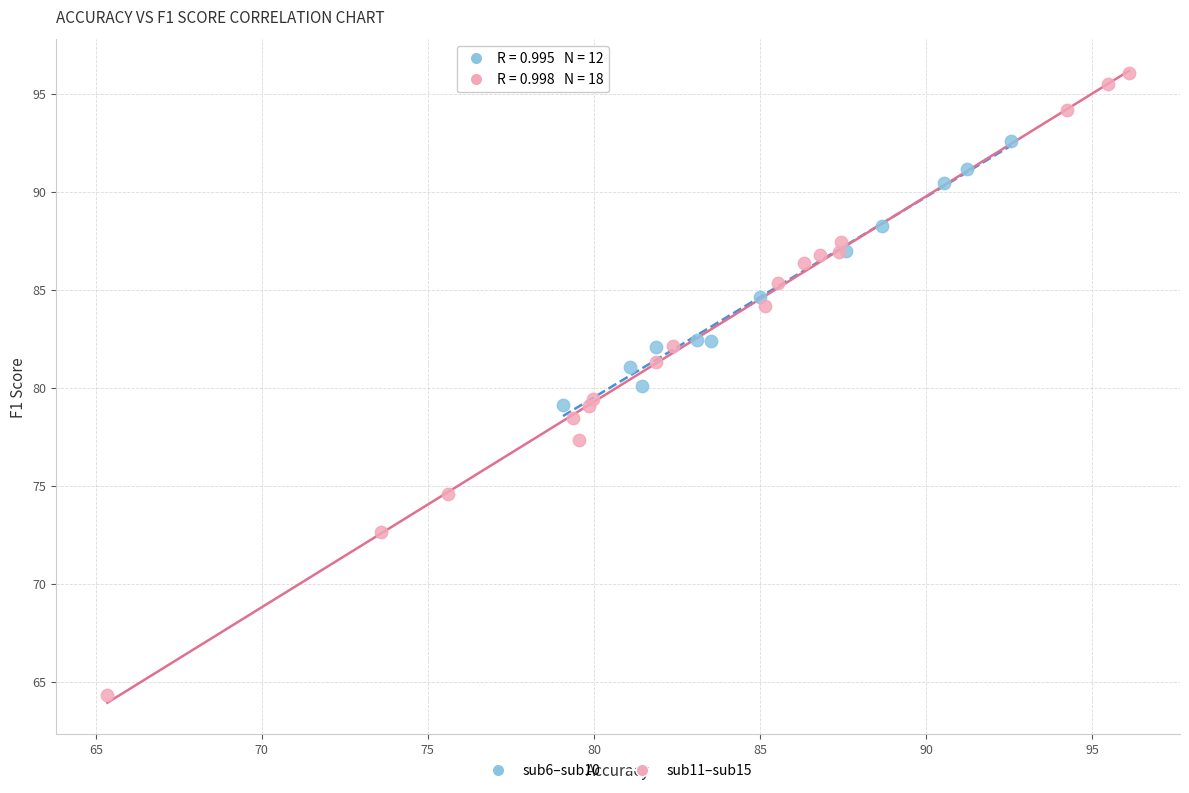

Which series contains the lowest Y value?

sub11–sub15